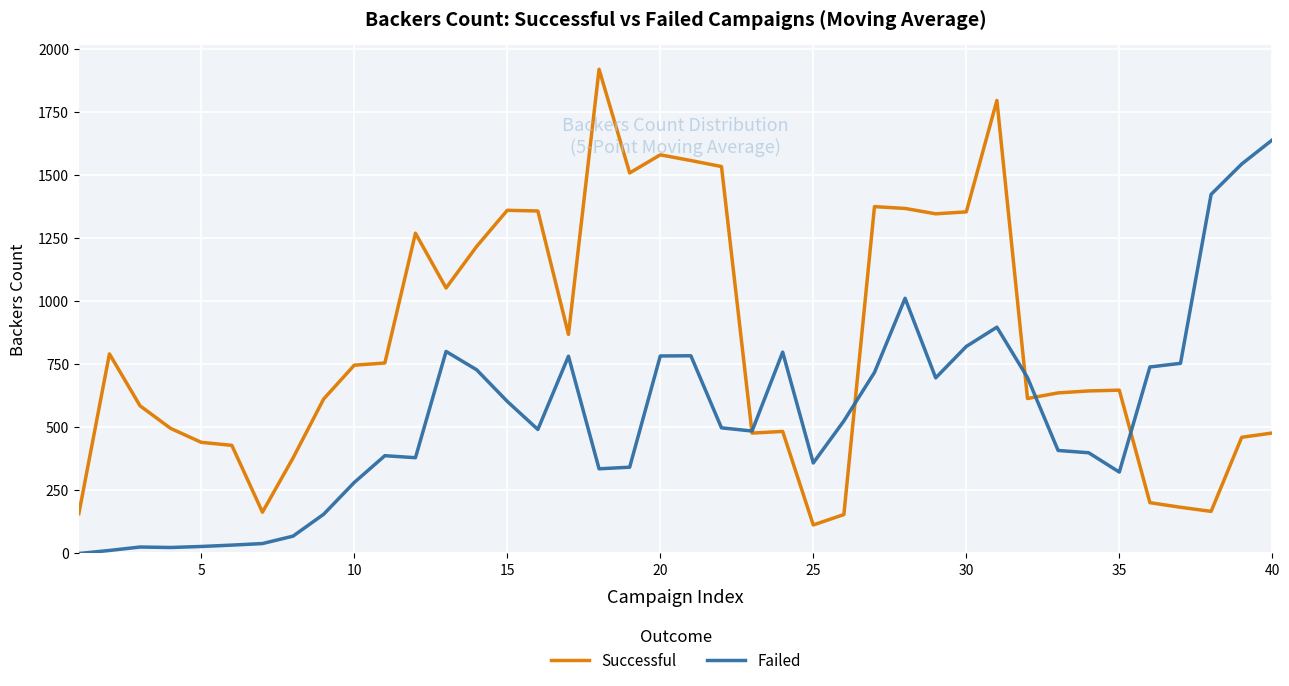

Which series has the largest range (max minus min)?

Successful